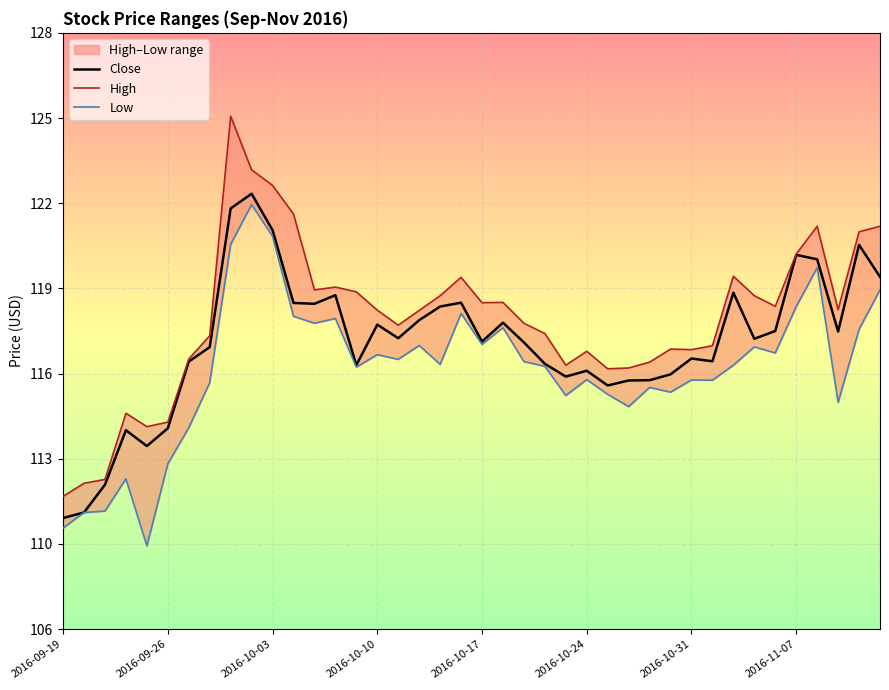

Between 26 and 23, which is larger?

23